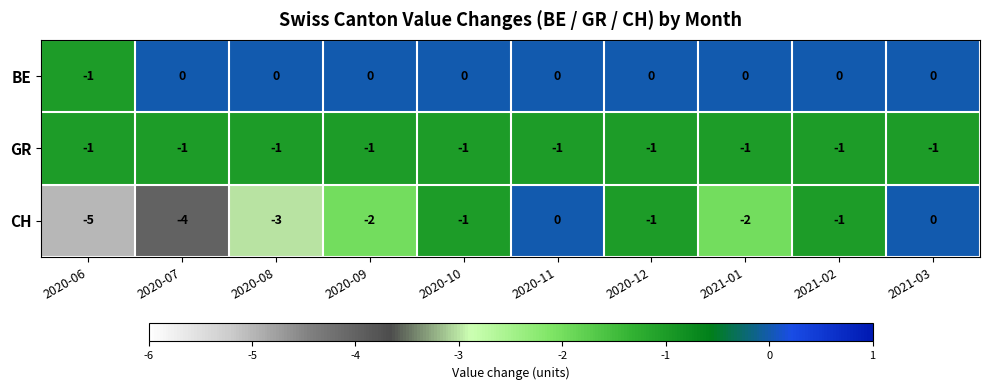

Between 2020-10 and 2021-01, which series saw the biggest shift?

CH